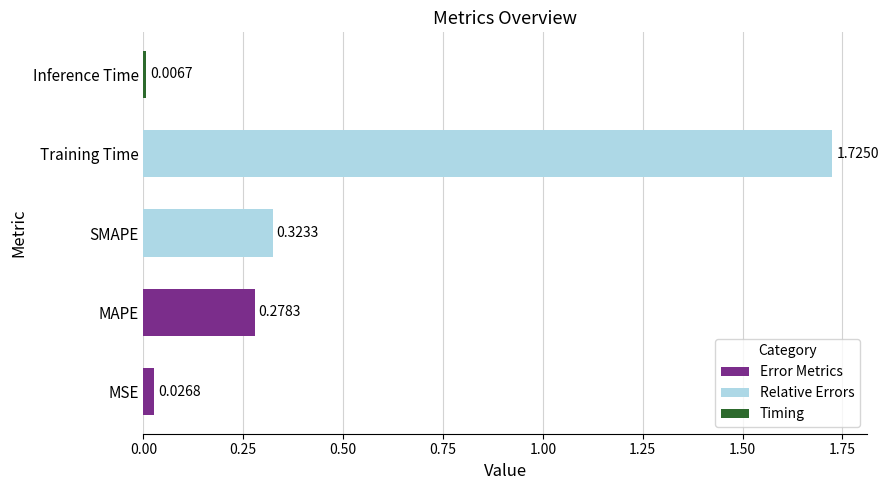

List the labels in order of value, smallest first.

Inference Time, MSE, MAPE, SMAPE, Training Time